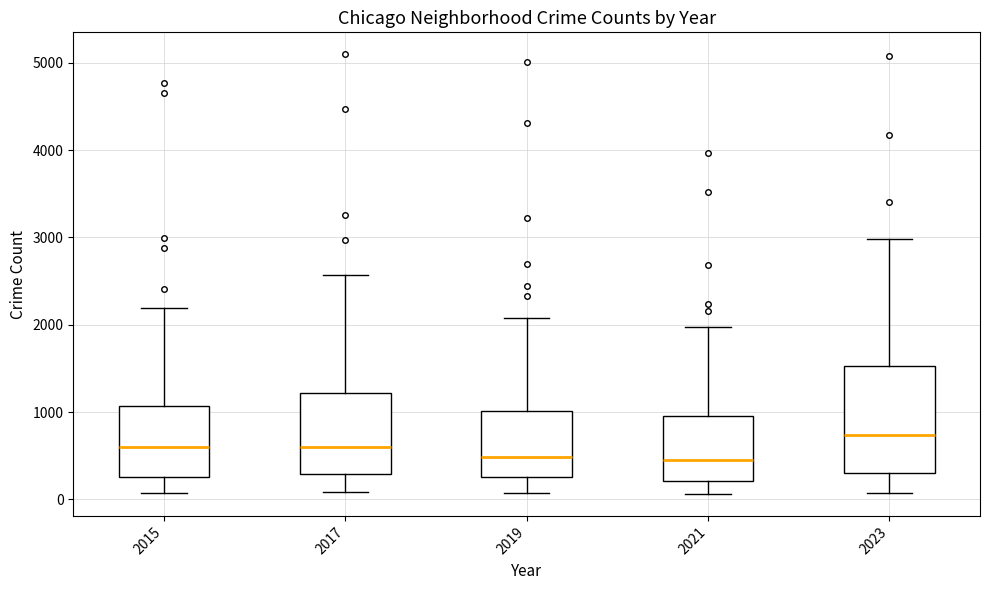

Comparing the boxes themselves (not the whiskers), which one is the tallest?

2023